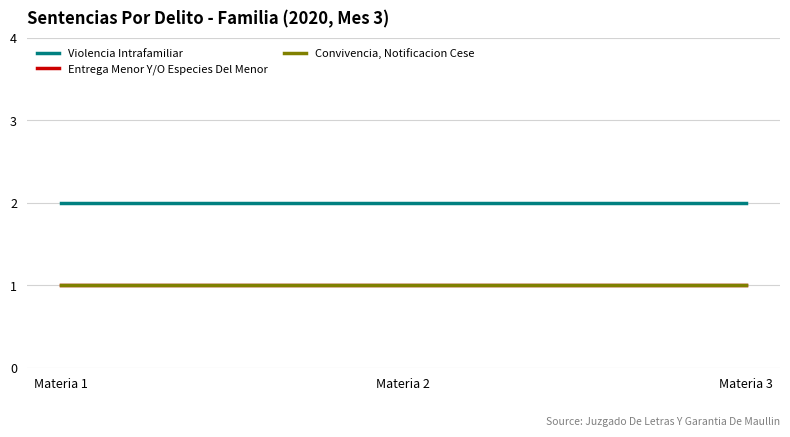

Which series has the widest spread of values?

Violencia Intrafamiliar